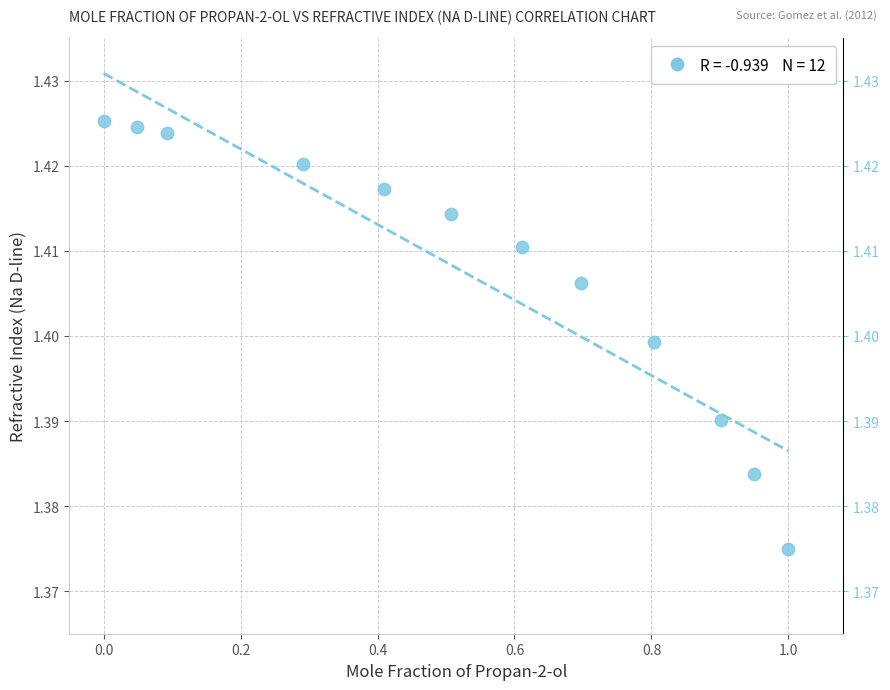

What is the average X value?

0.5